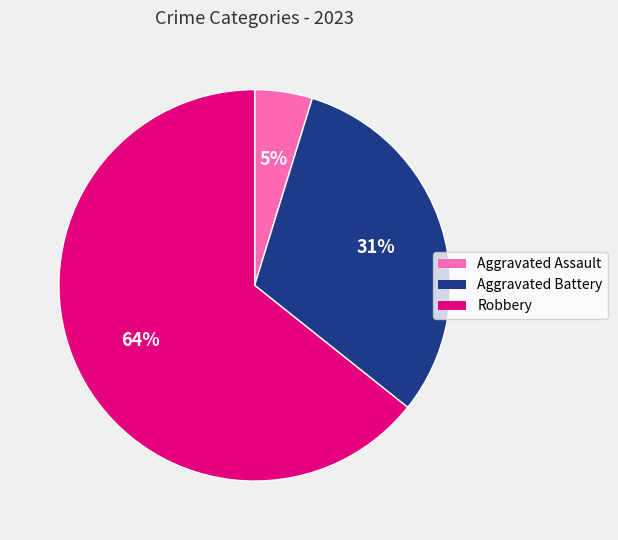

Is the sum of Aggravated Battery and Robbery greater than half?

Yes